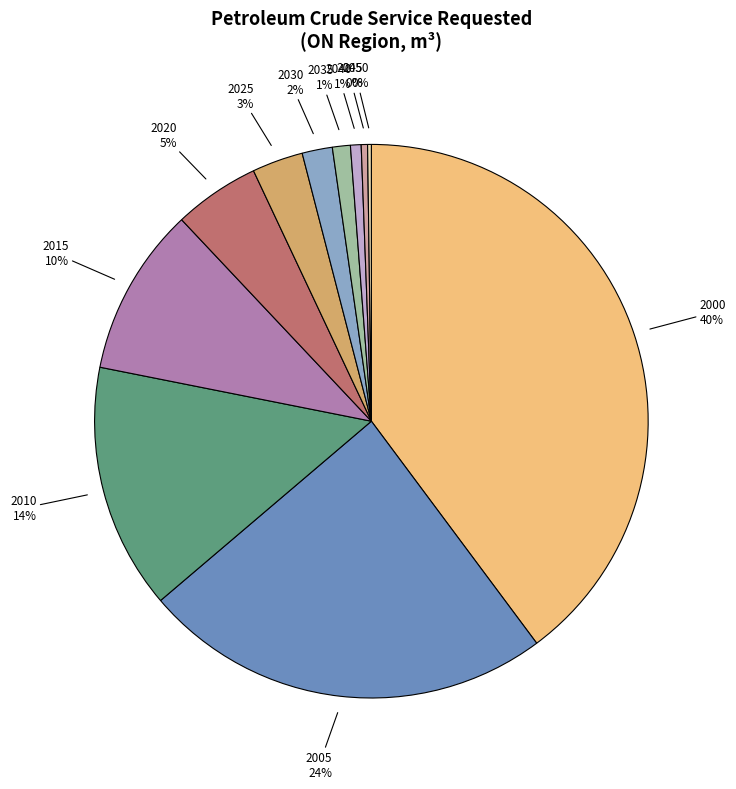

Is there a majority slice in this chart?

No